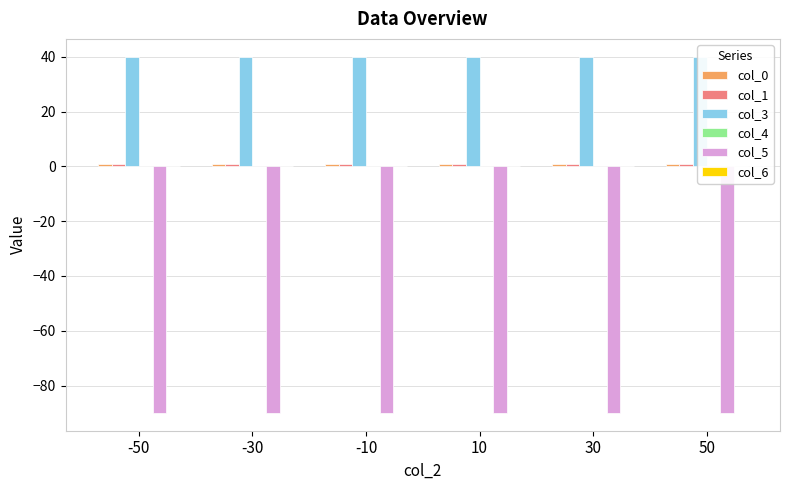

Reading left to right, extract all data points from this chart.

col_0: 1	1	1	1	1	1
col_1: 1	1	1	1	1	1
col_3: 40	40	40	40	40	40
col_4: 0	0	0	0	0	0
col_5: -90	-90	-90	-90	-90	-90
col_6: 0	0	0	0	0	0